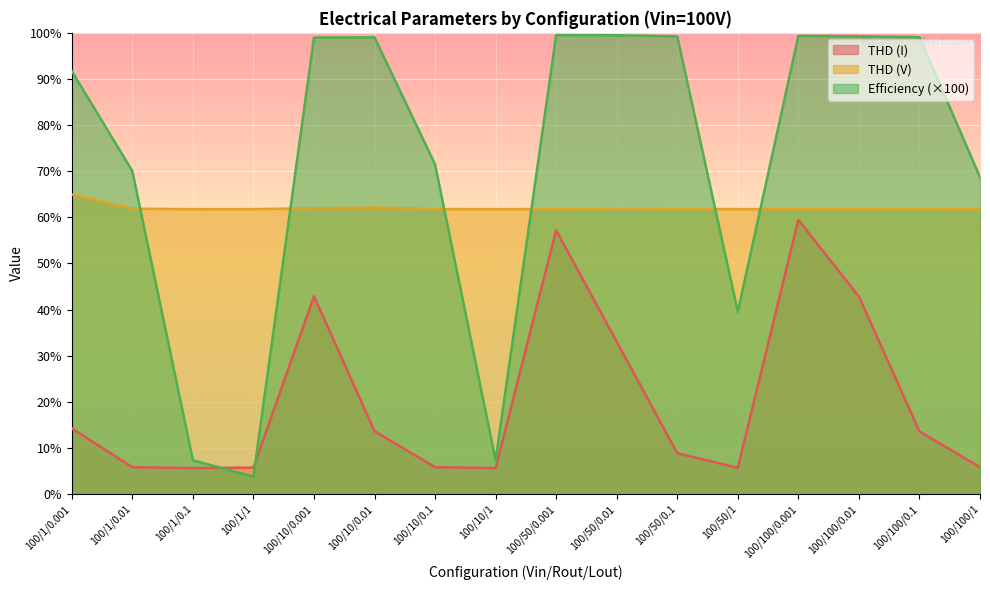

How many data points does each series have?

16